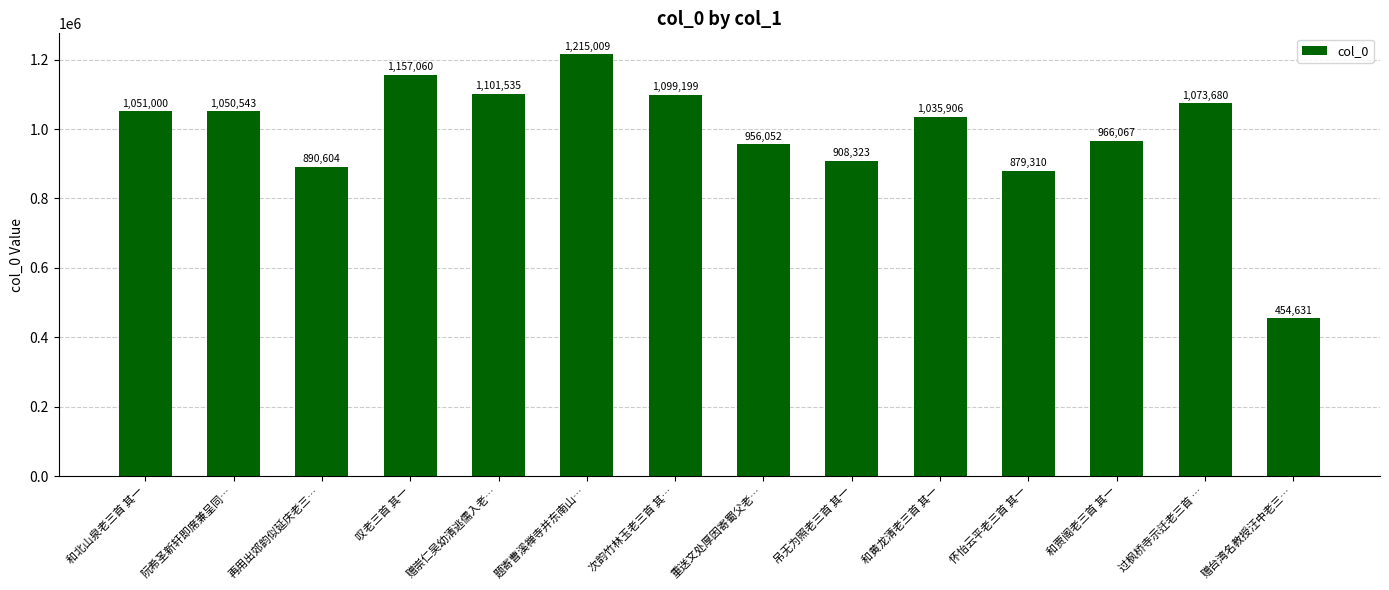

What is the label of the 6th bar from the left?

题寄曹溪禅寺并东南山…